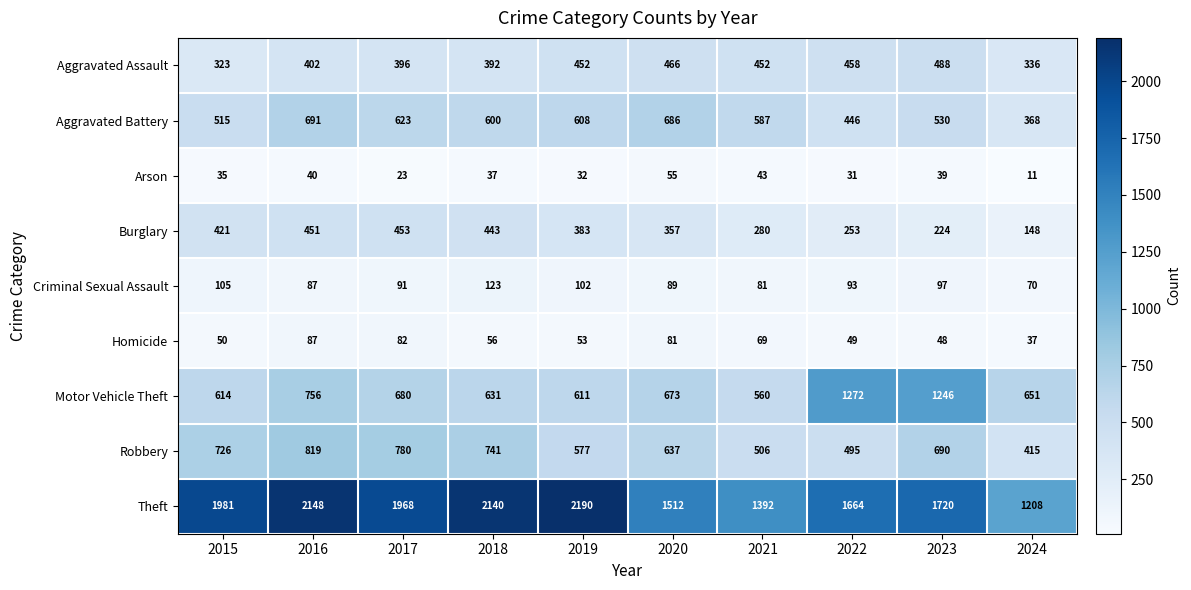

Rank the categories by Robbery value from highest to lowest.

2016, 2017, 2018, 2015, 2023, 2020, 2019, 2021, 2022, 2024